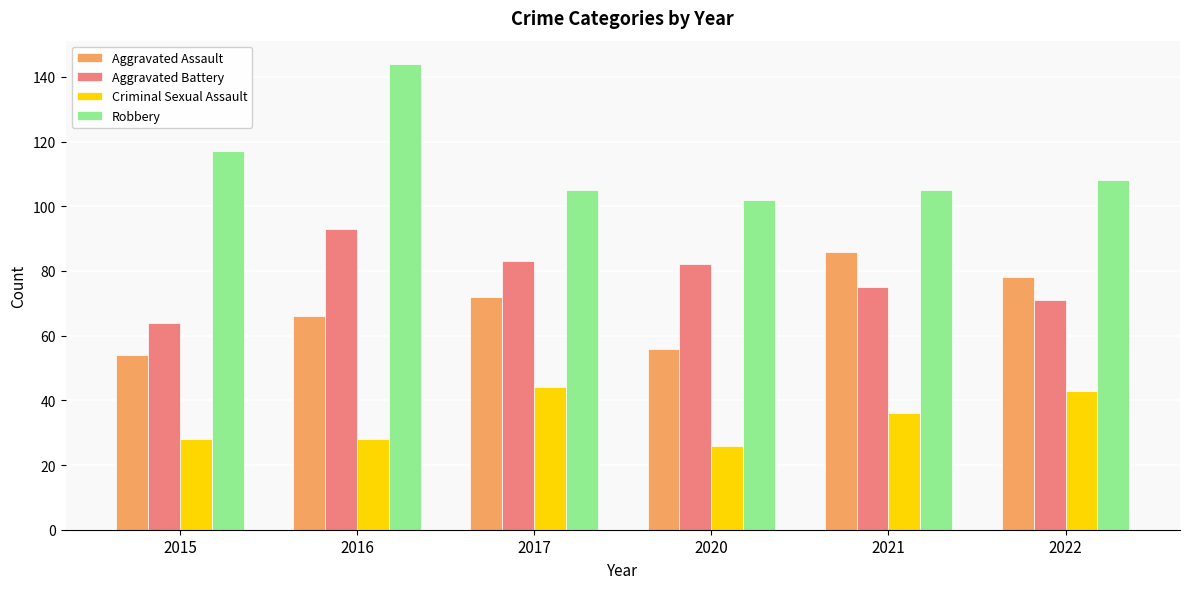

Does the chart contain stacked bars?

No